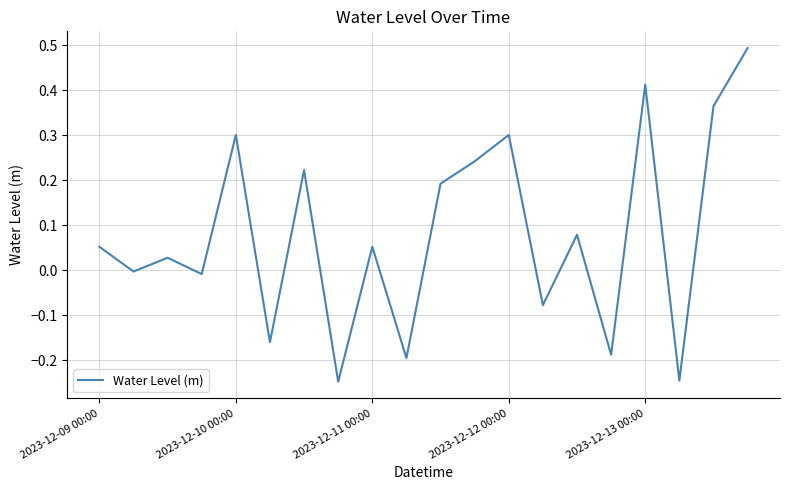

What is the sum of all values?

1.6